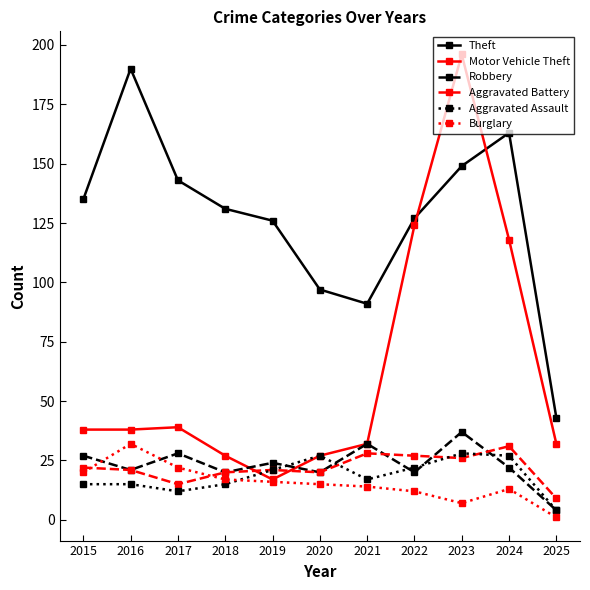

Where is the first local maximum for Burglary?

2016